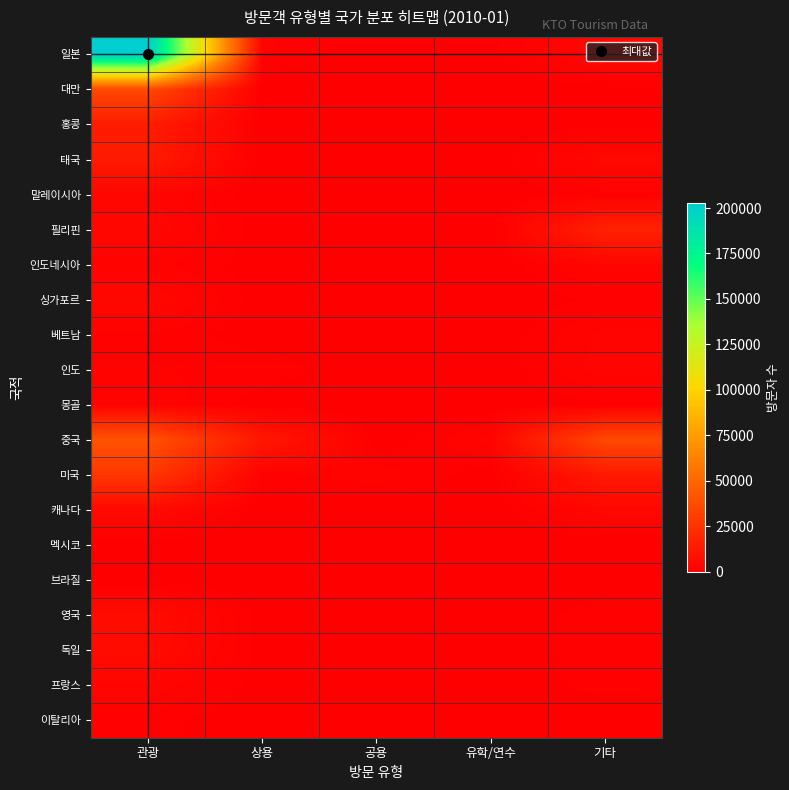

Which series changed the most between 관광 and 기타?

일본